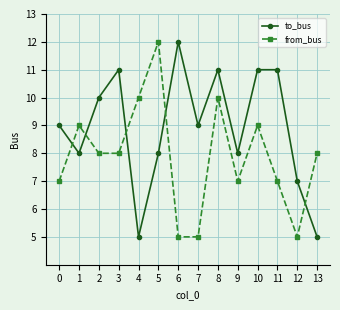

The value of to_bus at 12 is 7. True or false?

True